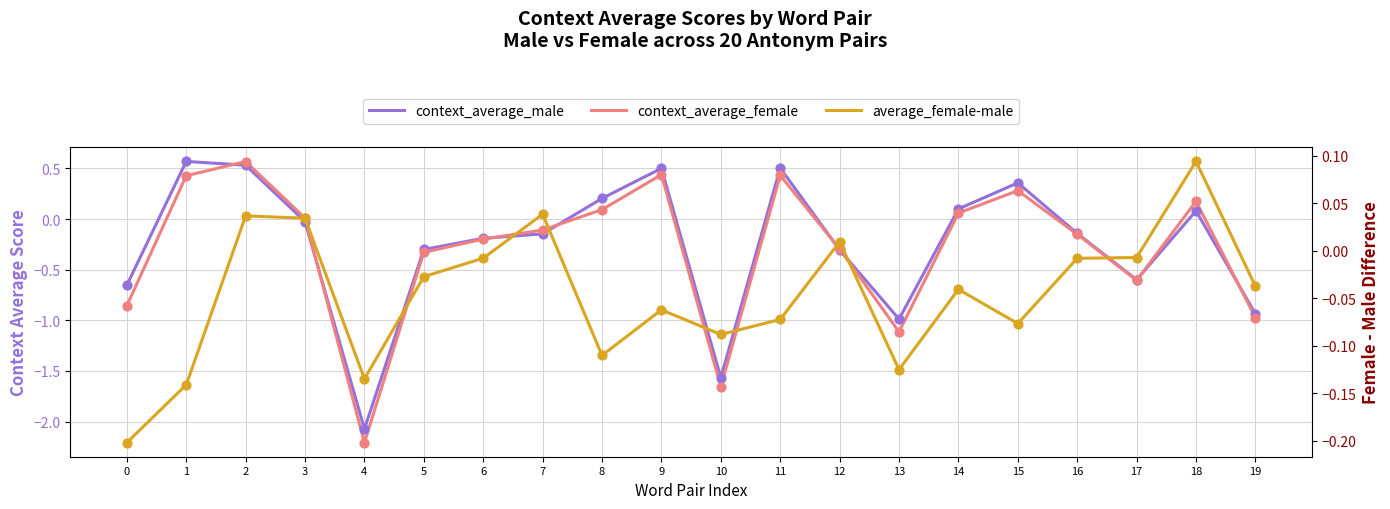

What are all the series names shown in the legend?

context_average_male, context_average_female, average_female-male